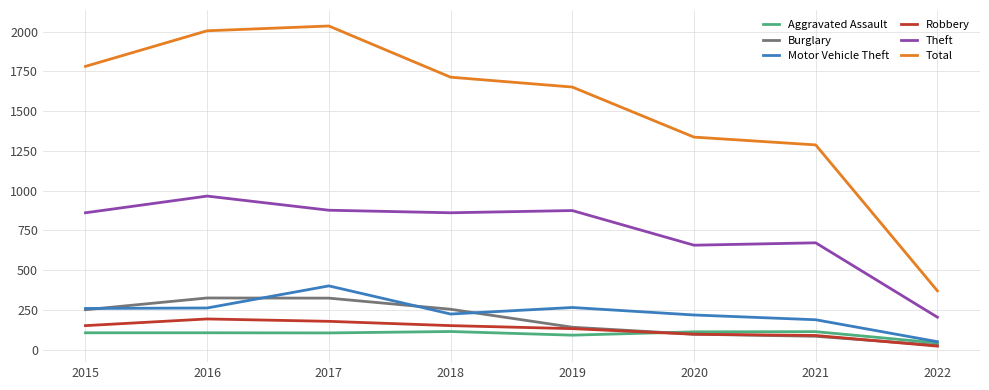

Which series has the largest range (max minus min)?

Total